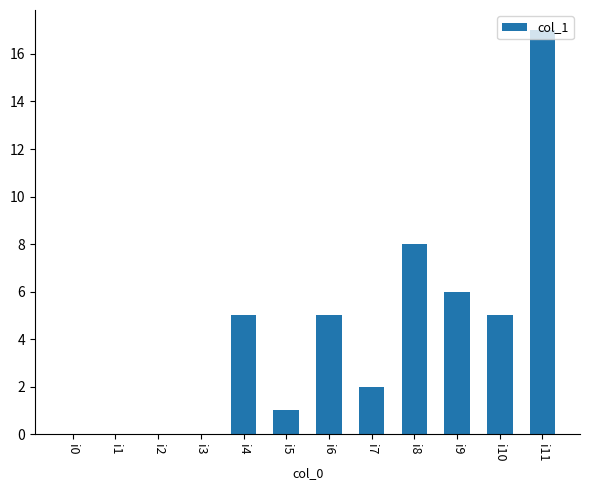

What is the approximate value at i9, to the nearest 10?

10